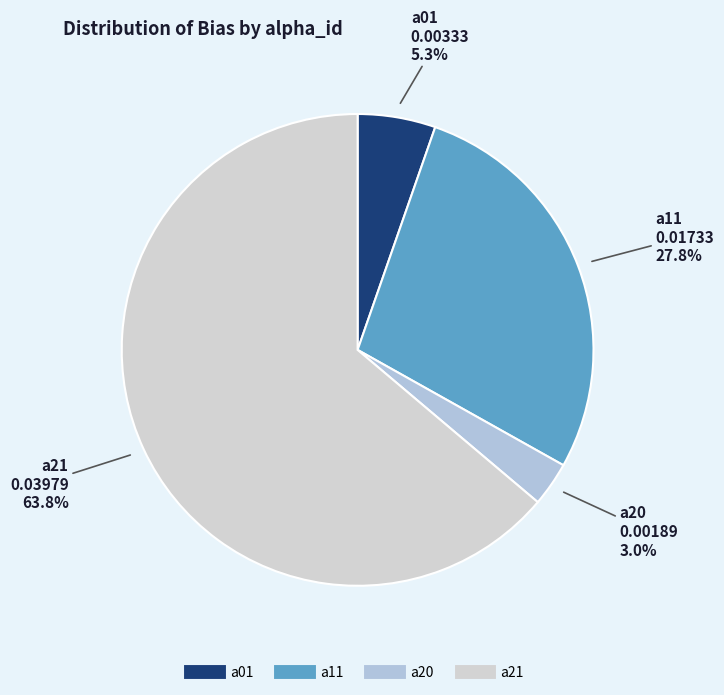

Is there any slice that represents more than half of the pie?

Yes